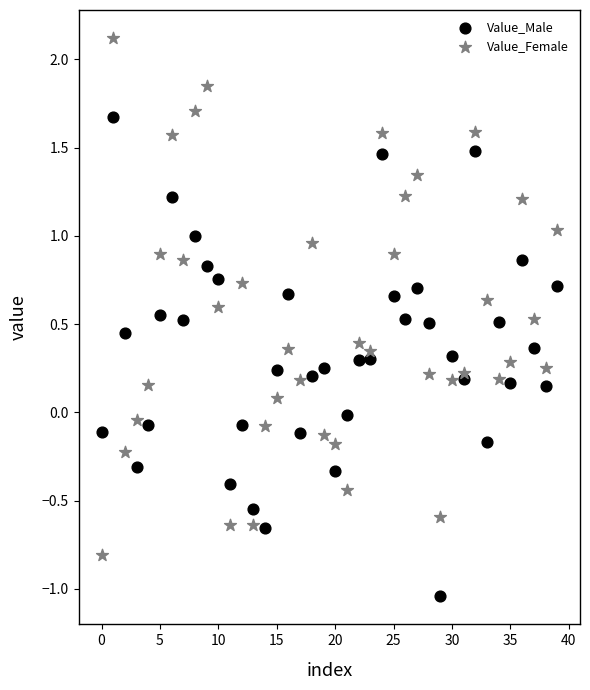

What are all the series names shown in the legend?

Value_Male, Value_Female